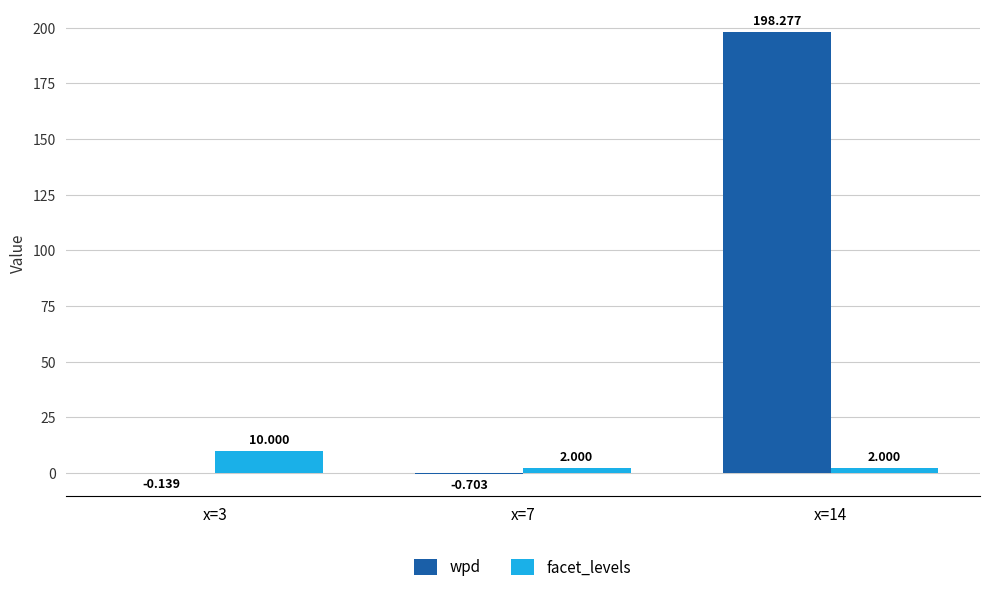

Which series changed the most between x=3 and x=7?

facet_levels